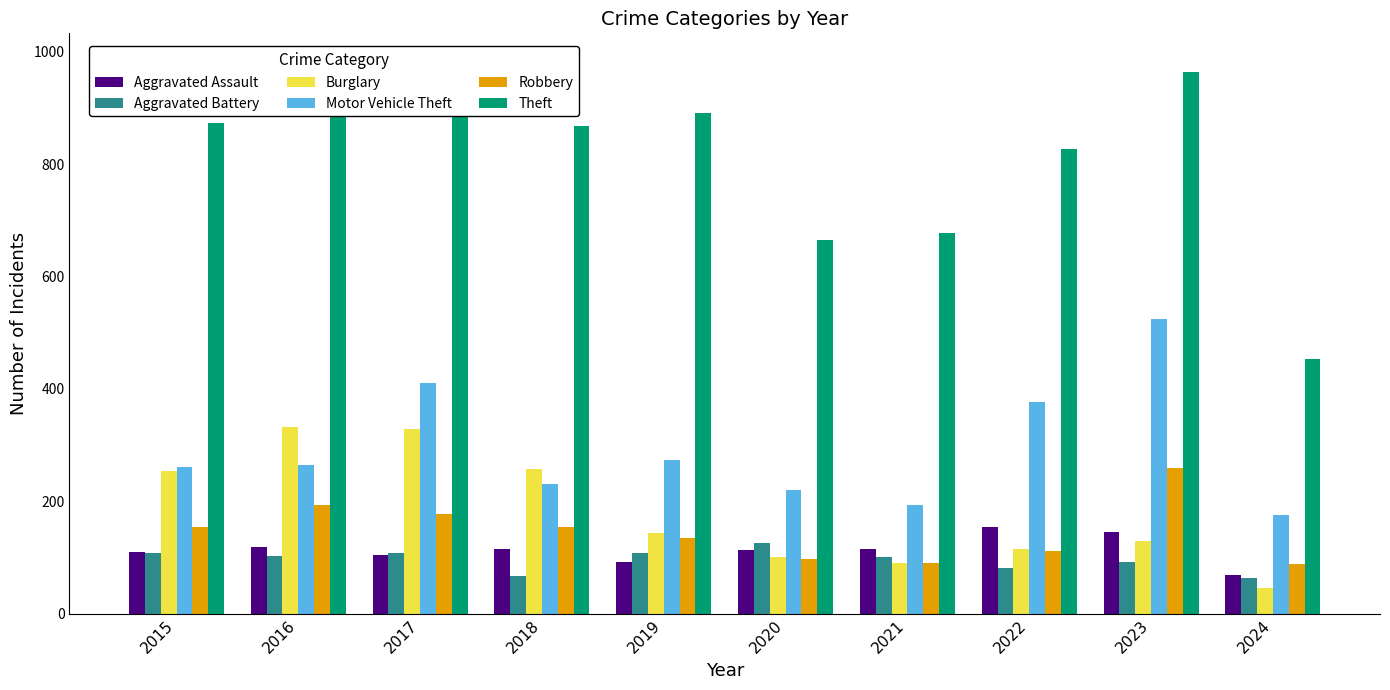

Does the chart contain stacked bars?

No